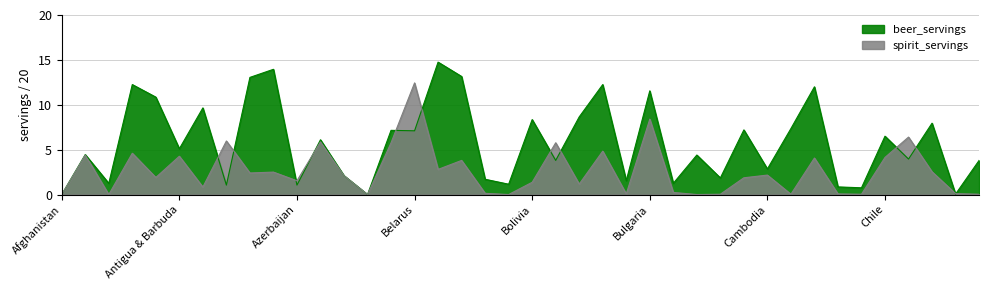

What is the maximum value shown in the chart?

14.8